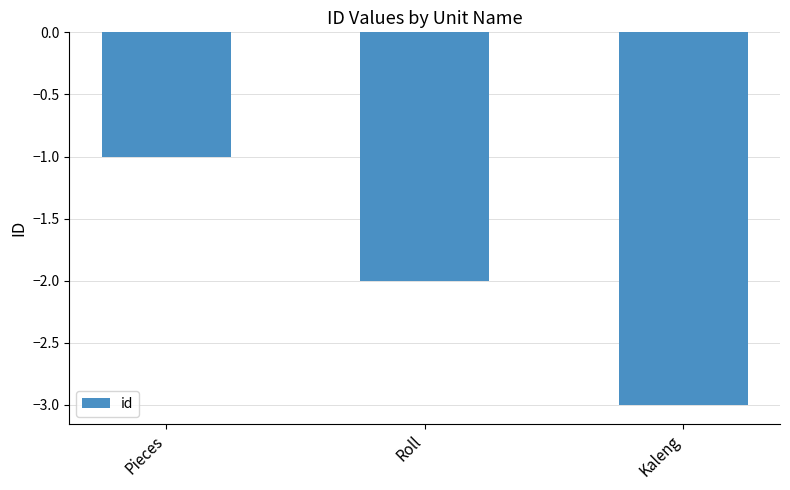

The chart shows a value of -1 at Pieces. True or false?

True